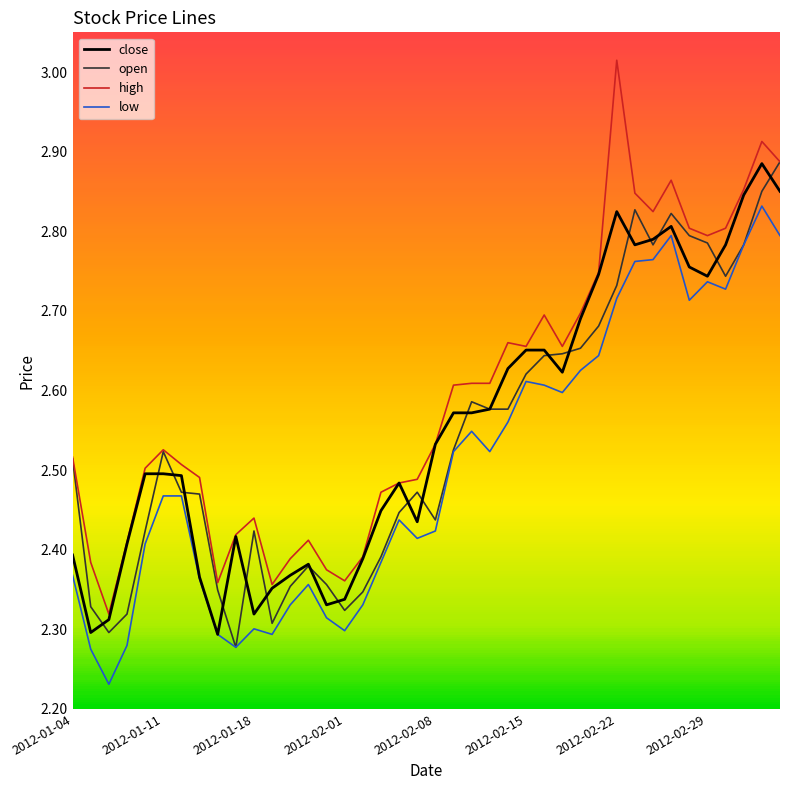

How many lines are shown in the chart?

4